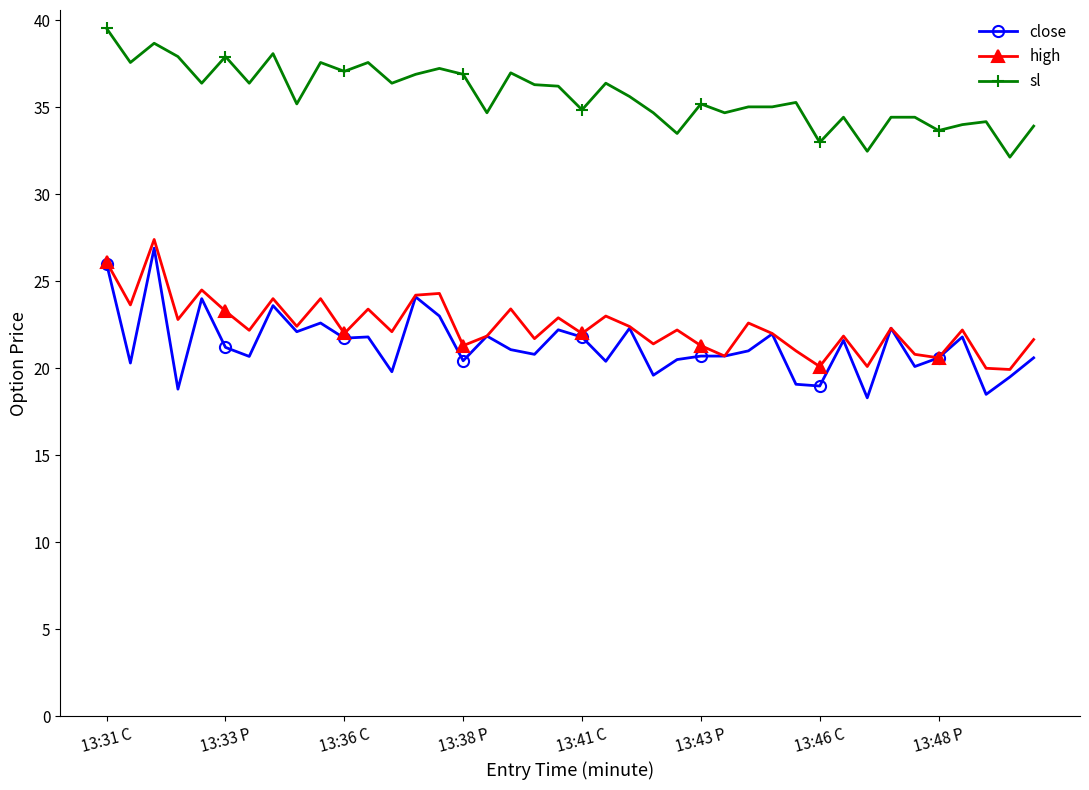

What is the maximum value shown in the chart?

39.5